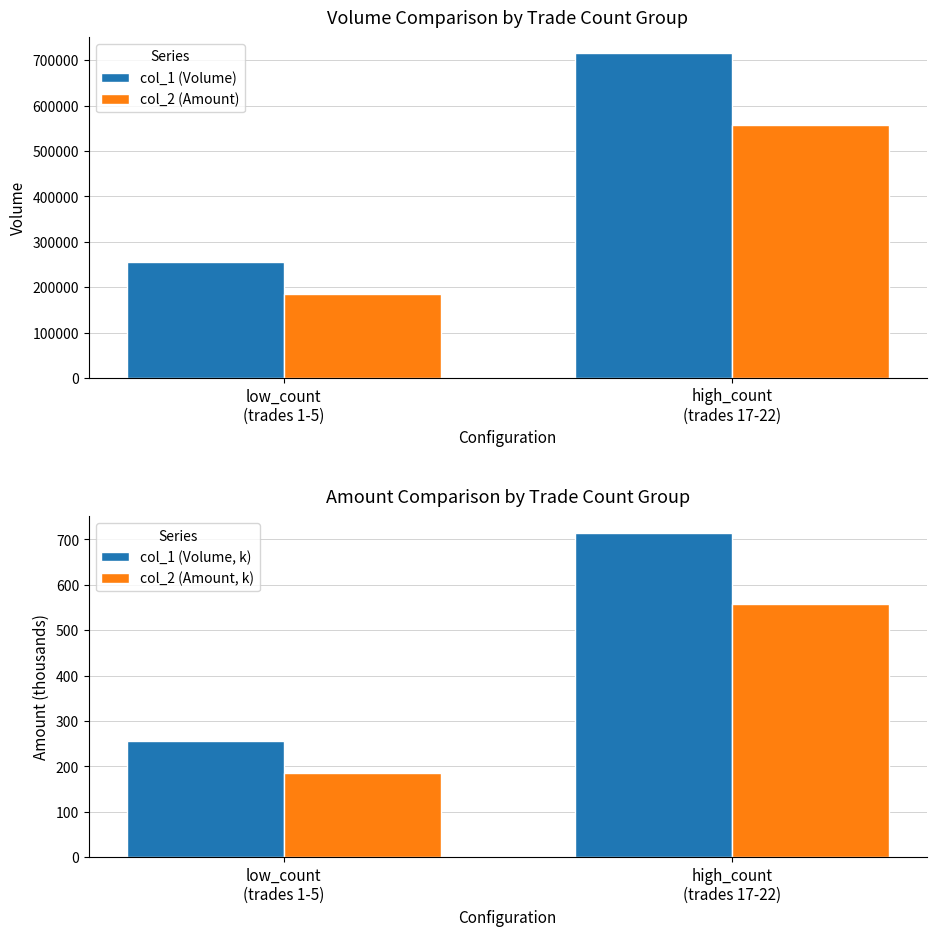

Which has a higher value, low_count
(trades 1-5) or high_count
(trades 17-22)?

high_count
(trades 17-22)